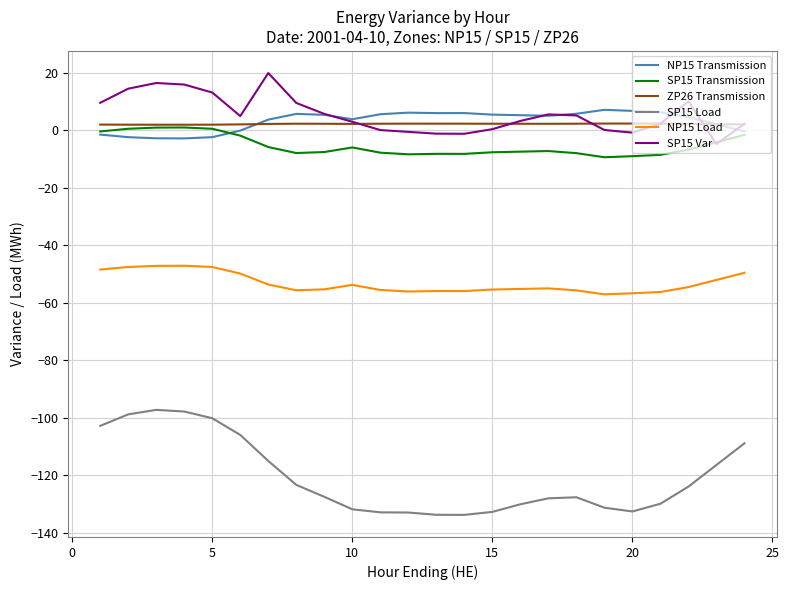

Does the chart have visible grid lines?

Yes